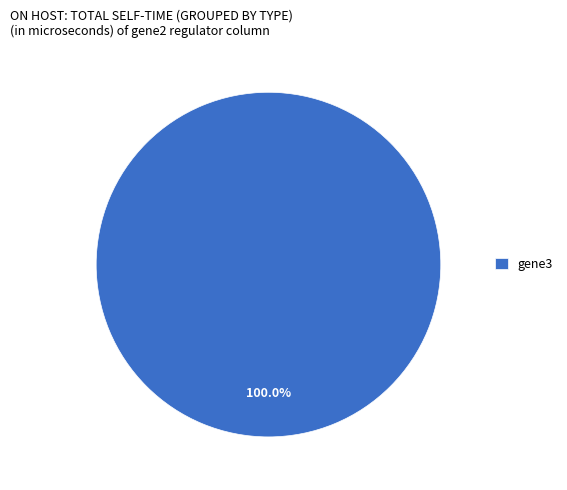

Is there a majority slice in this chart?

Yes